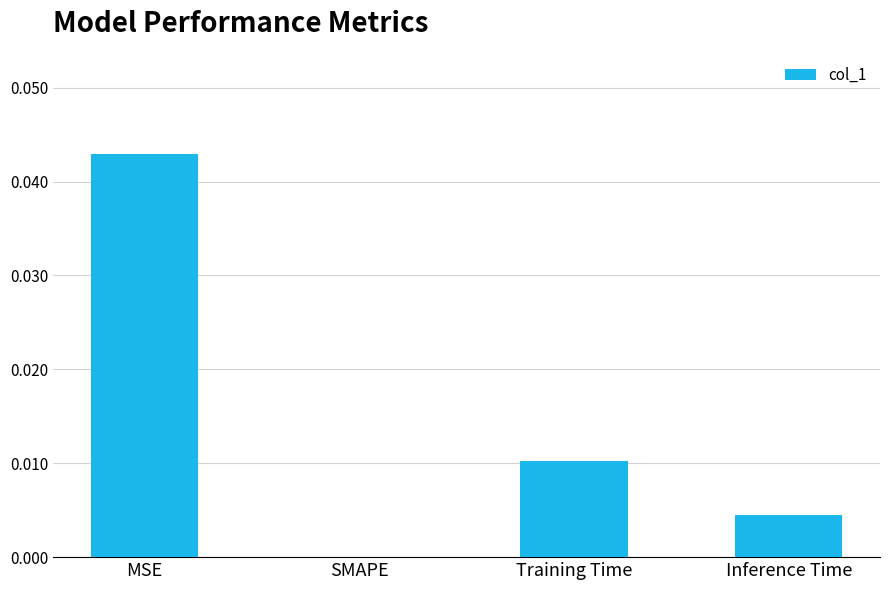

Which category has the highest value across all series?

MSE